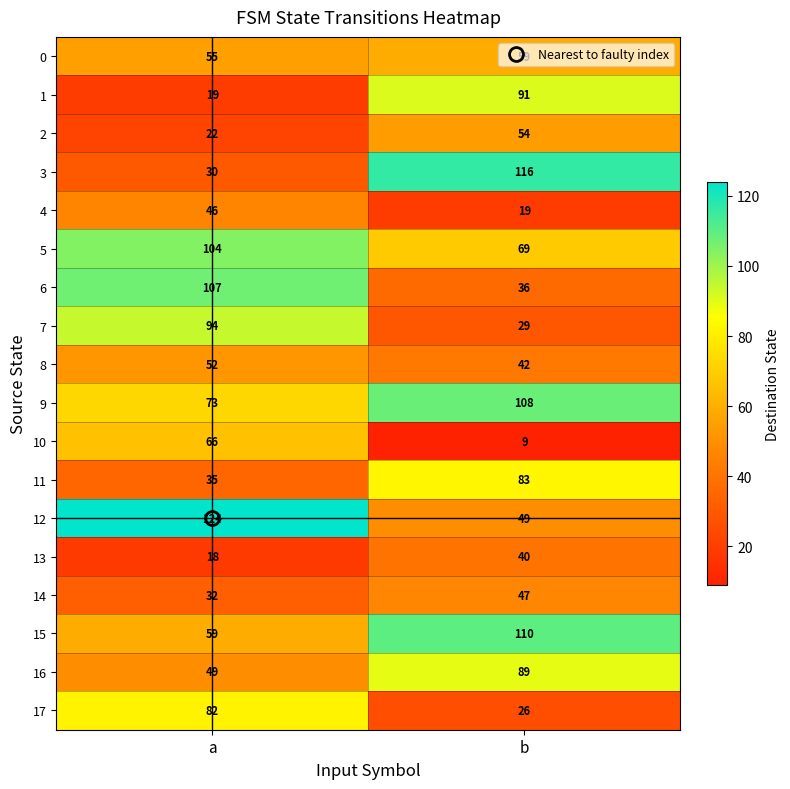

The 16 series shows 131 at b. True or false?

False